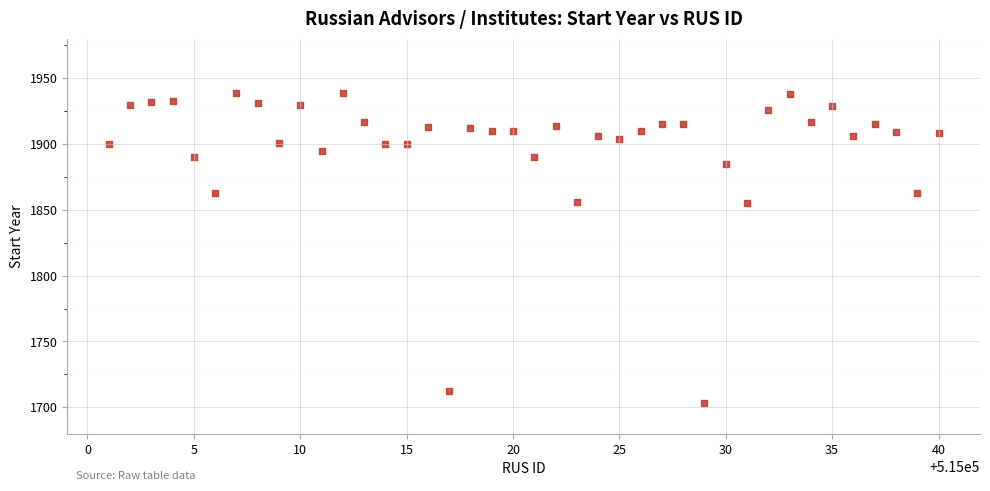

What is the range of Y values (max minus min)?

236